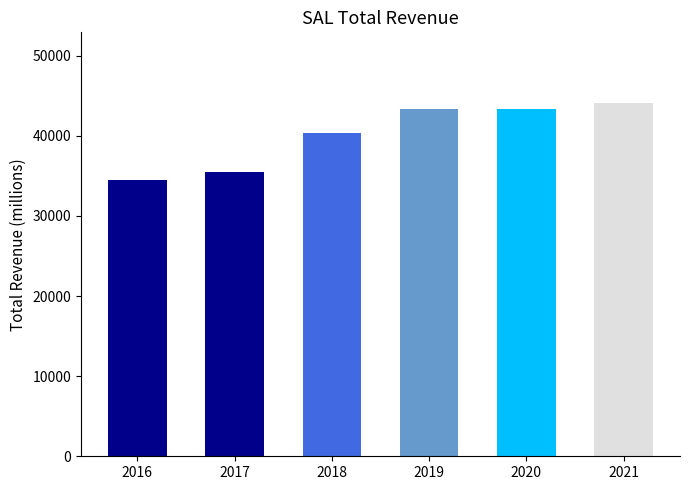

How many categories are shown in the chart?

6